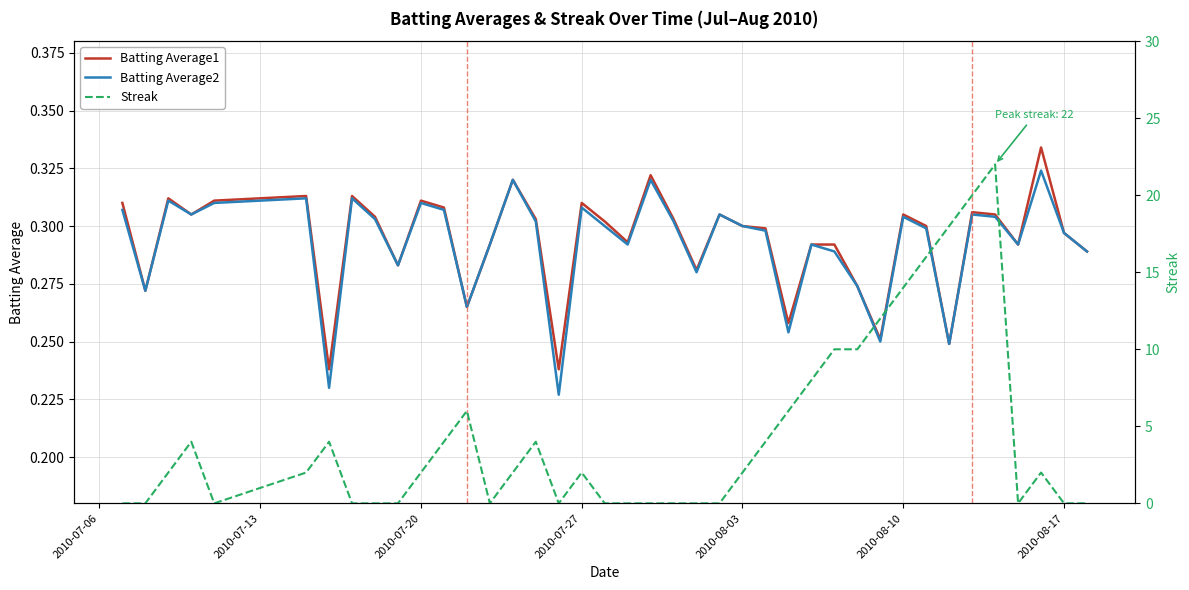

True or false: Batting Average1 and Batting Average2 intersect in this chart.

False